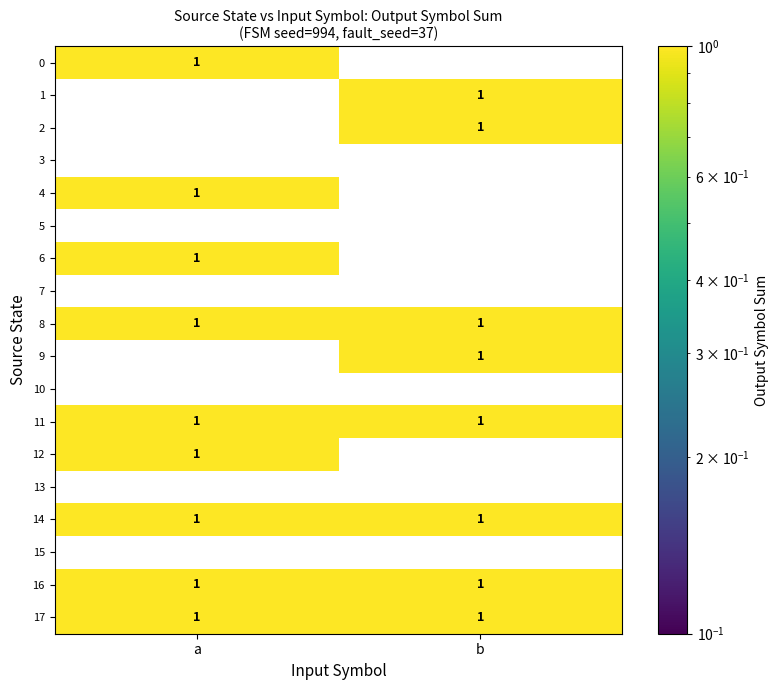

What is the total value across all series at a?

9